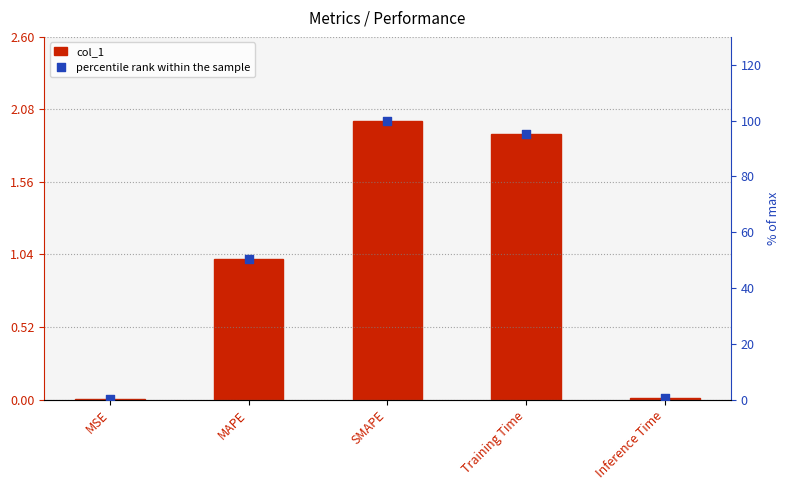

At which category is the sum across all series the highest?

SMAPE